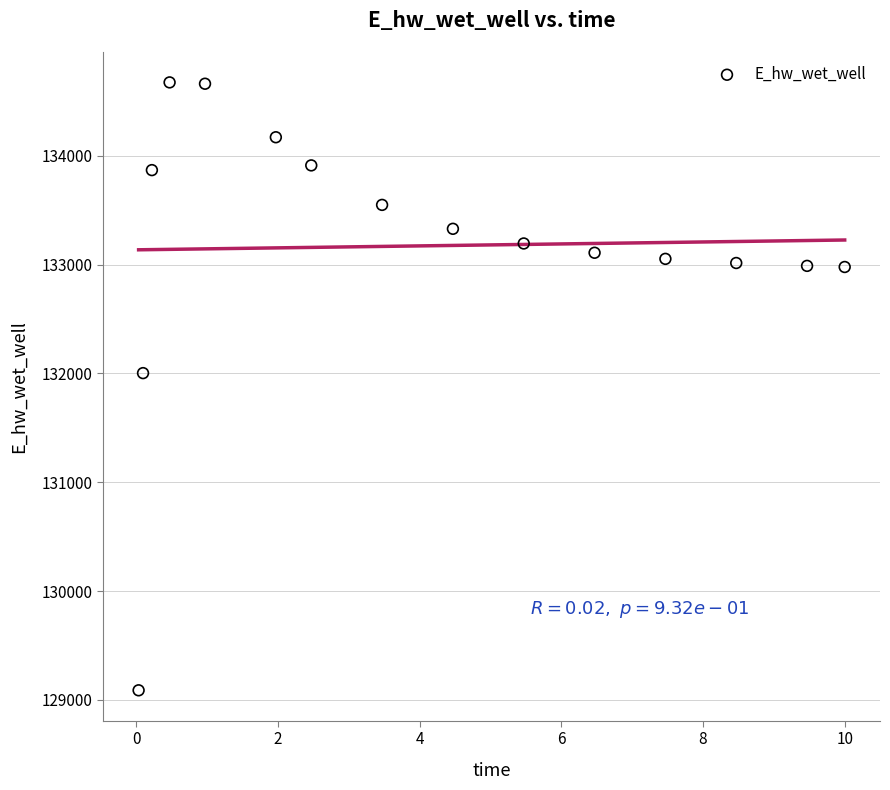

What Y value in the scatter plot is closest to 131881?

132003.0